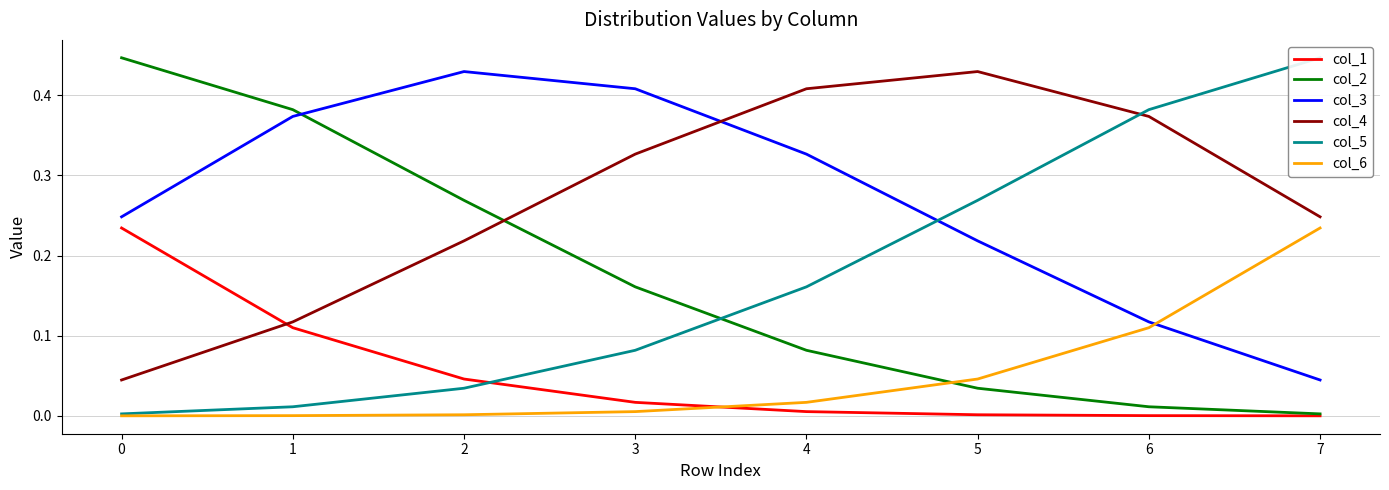

What is the sum of all col_4 values?

2.2